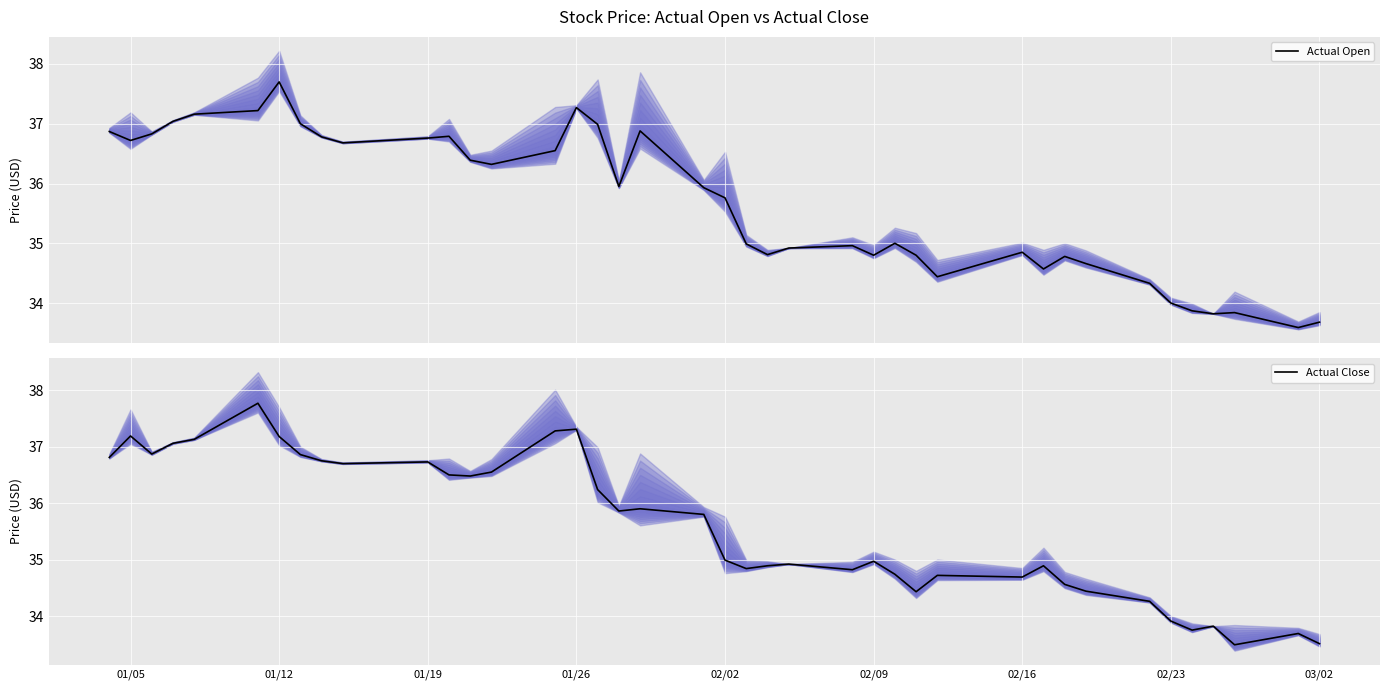

What is the sum of all Actual Open values?

1426.3